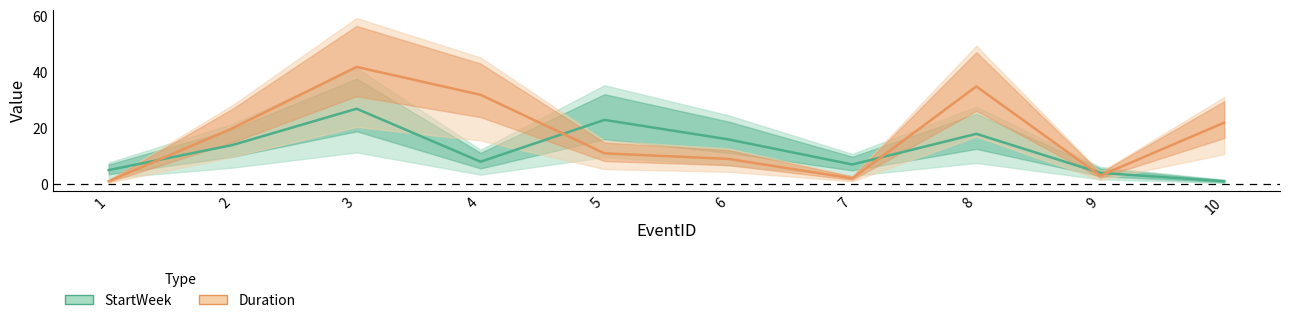

Does the chart have visible grid lines?

No